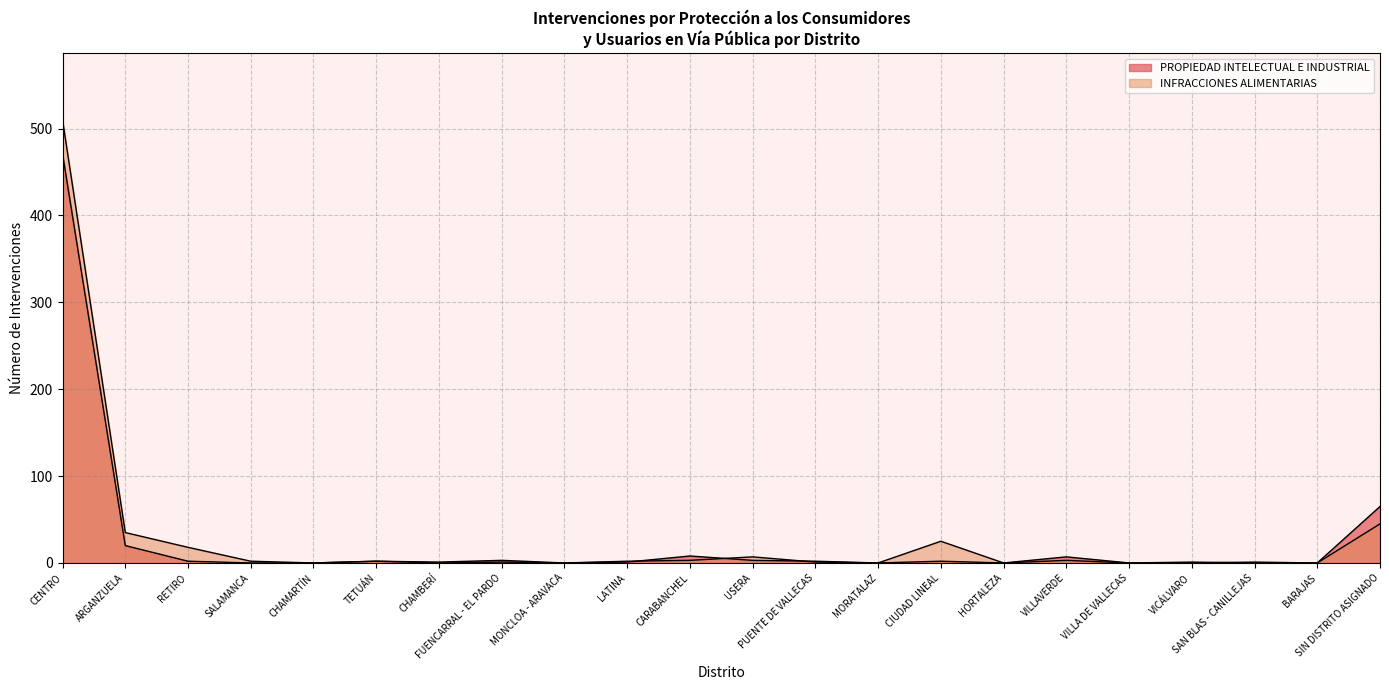

List the labels in order of INFRACCIONES ALIMENTARIAS value, largest first.

CENTRO, SIN DISTRITO ASIGNADO, ARGANZUELA, CIUDAD LINEAL, RETIRO, USERA, CARABANCHEL, VILLAVERDE, SALAMANCA, TETUÁN, LATINA, FUENCARRAL - EL PARDO, PUENTE DE VALLECAS, SAN BLAS - CANILLEJAS, CHAMARTÍN, CHAMBERÍ, MONCLOA - ARAVACA, MORATALAZ, HORTALEZA, VILLA DE VALLECAS, VICÁLVARO, BARAJAS